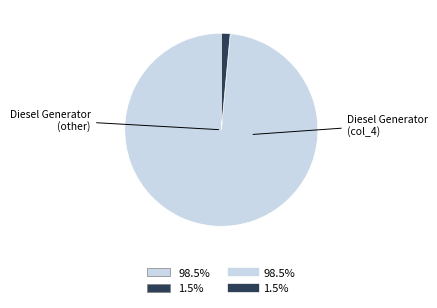

Does any single category account for the majority?

Yes